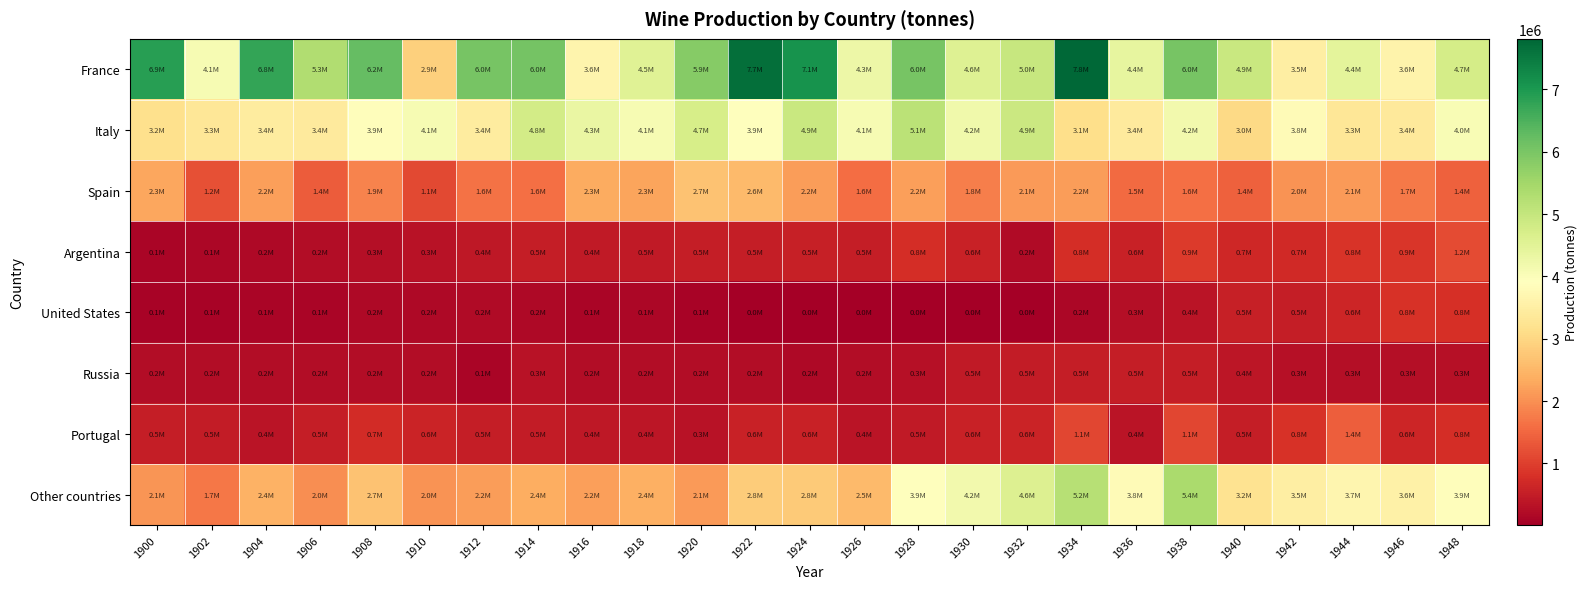

Which series has the largest total across all categories?

France